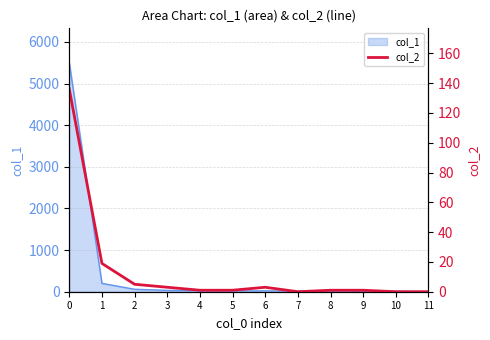

What is the sum of all values?

170